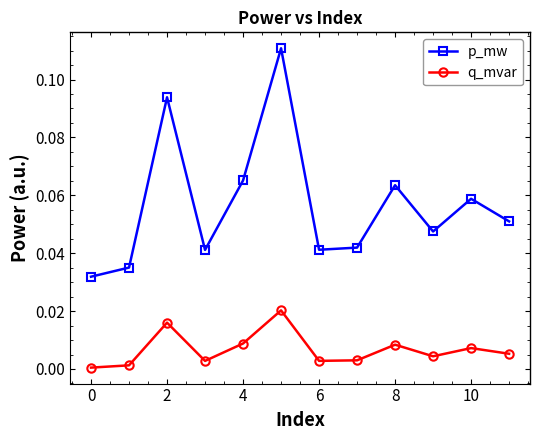

How many interior local valleys does the p_mw series have?

3